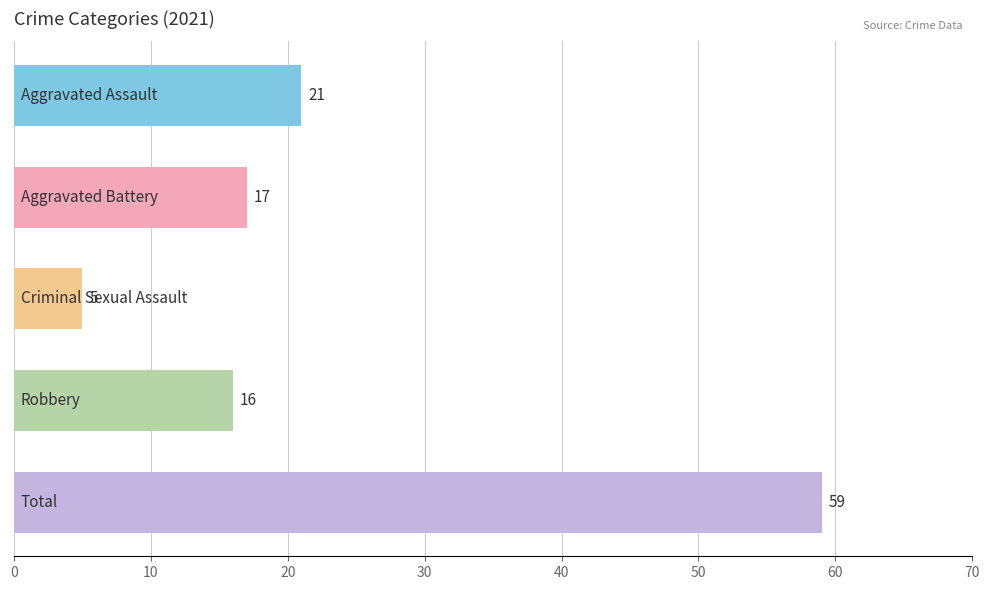

What is the difference between the maximum and minimum values?

54